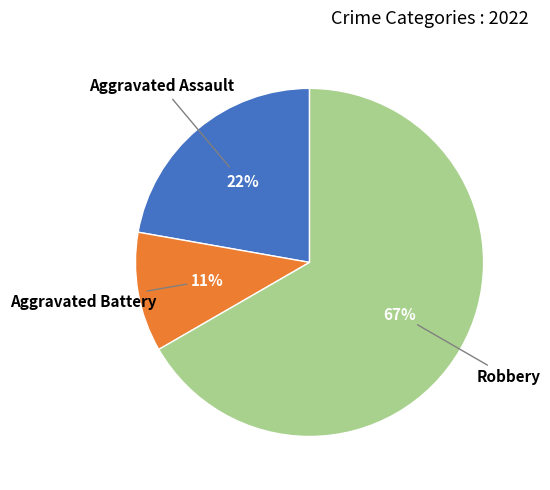

To the nearest percent, what percentage of the pie is Robbery?

67%